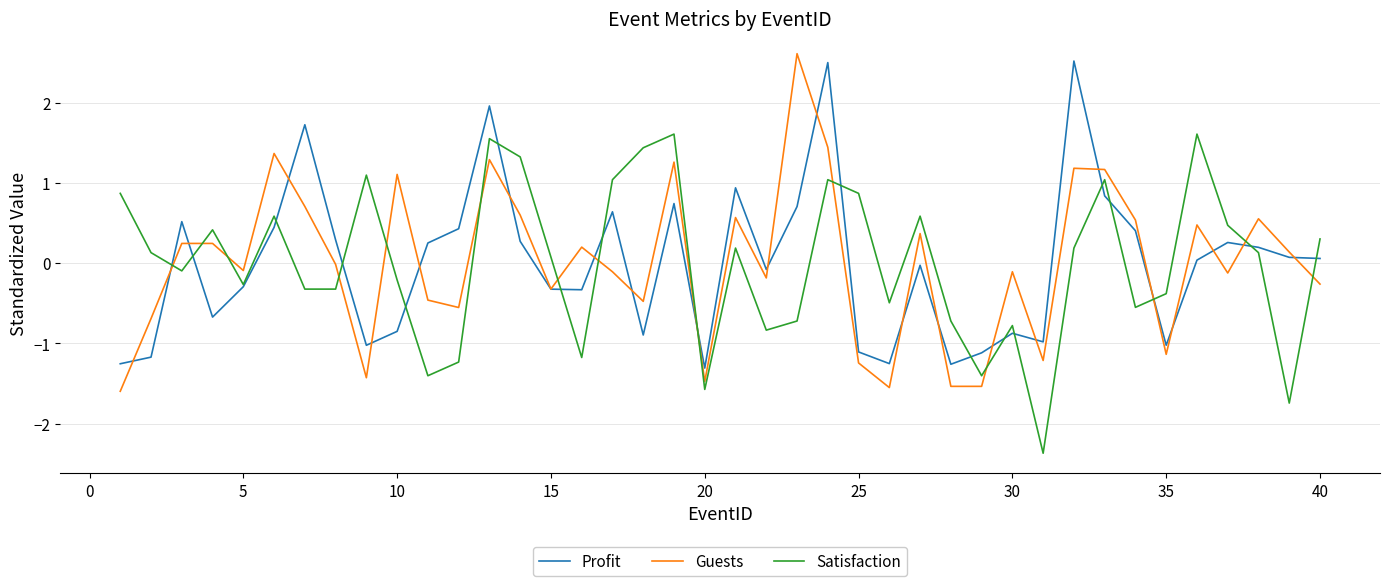

What is the highest value of the Satisfaction series?

1.6